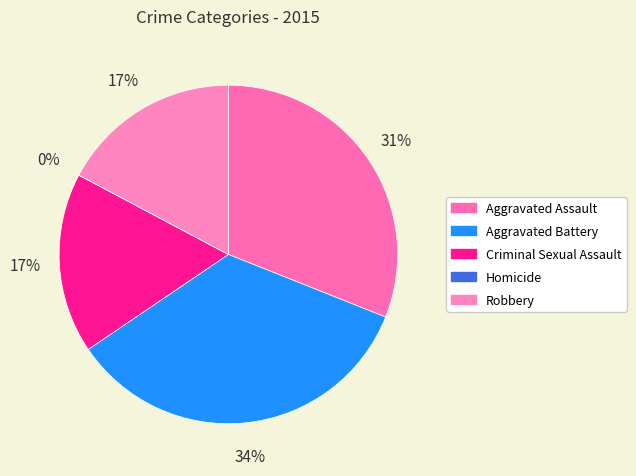

To the nearest percent, what is the combined percentage of Criminal Sexual Assault and Robbery?

34%